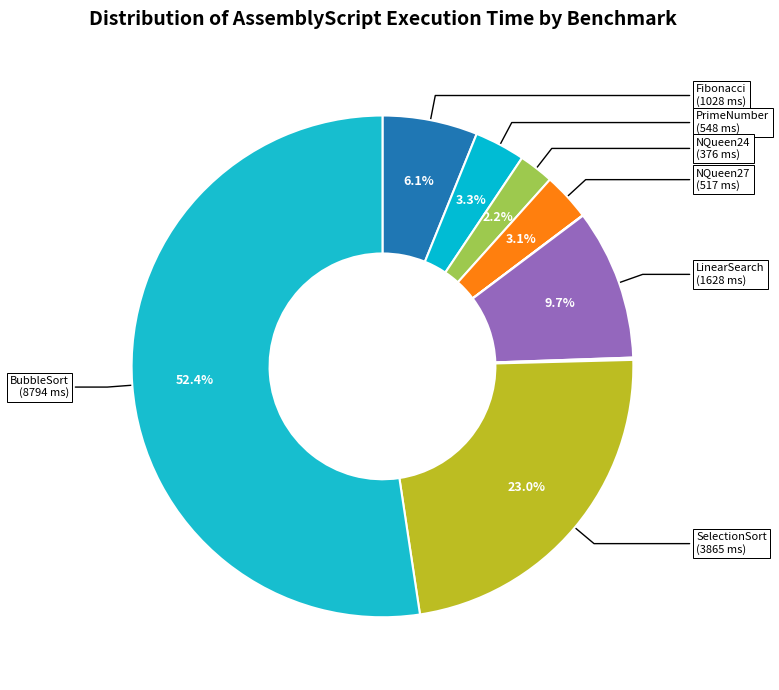

To the nearest percent, what is the average slice percentage?

9%